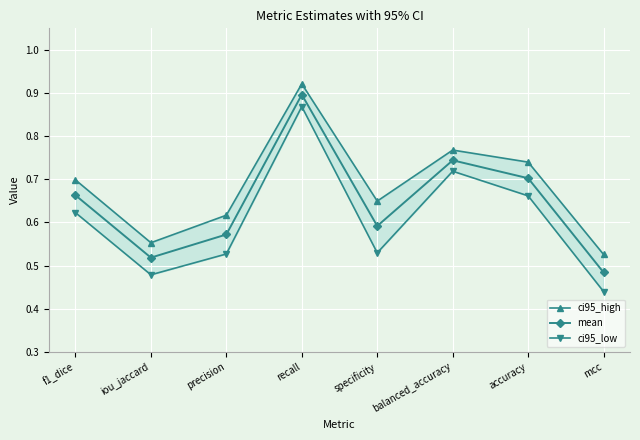

What are all the series names shown in the legend?

ci95_high, mean, ci95_low